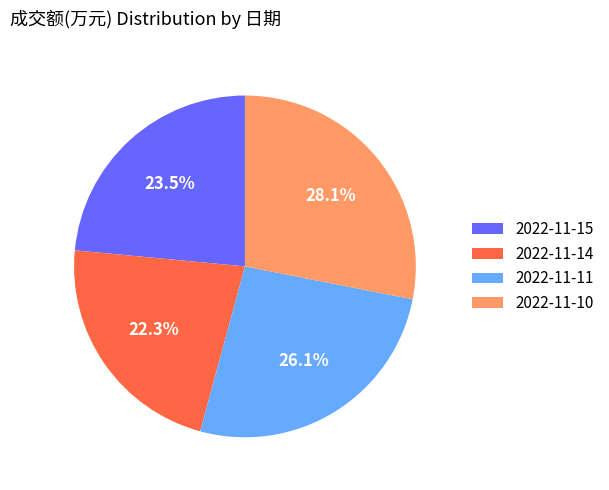

What is the total percentage of 2022-11-11 and 2022-11-14?

48.4%